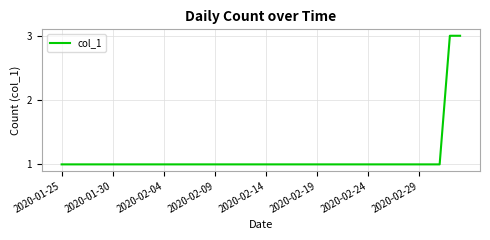

What is the greatest value displayed?

3